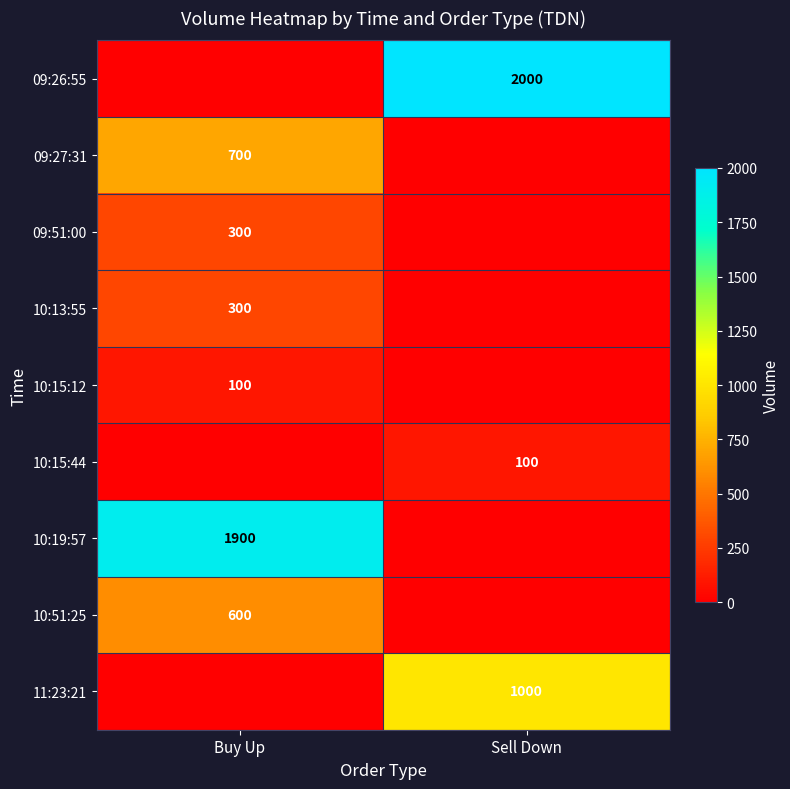

True or false: 09:51:00 has a value of 300 at Buy Up.

True